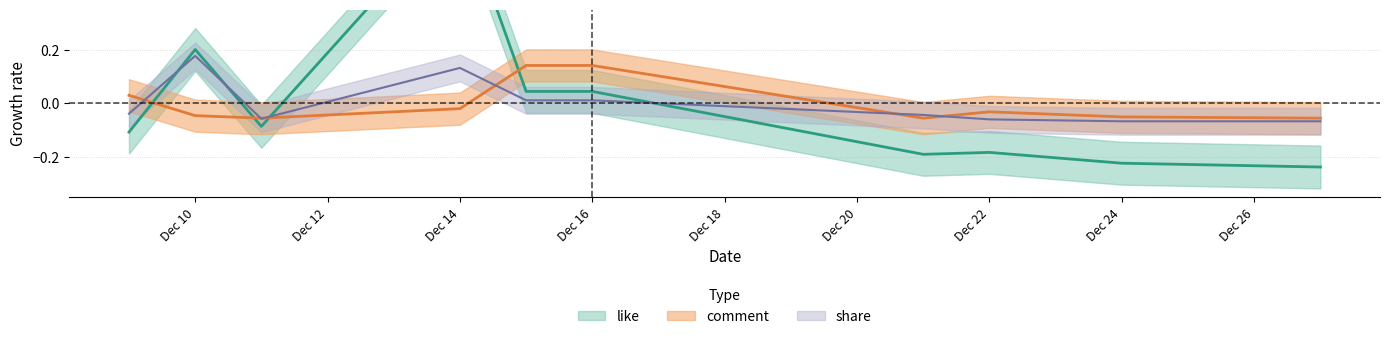

Is the value of comment at Dec 24 greater than the value of share at Dec 14?

No